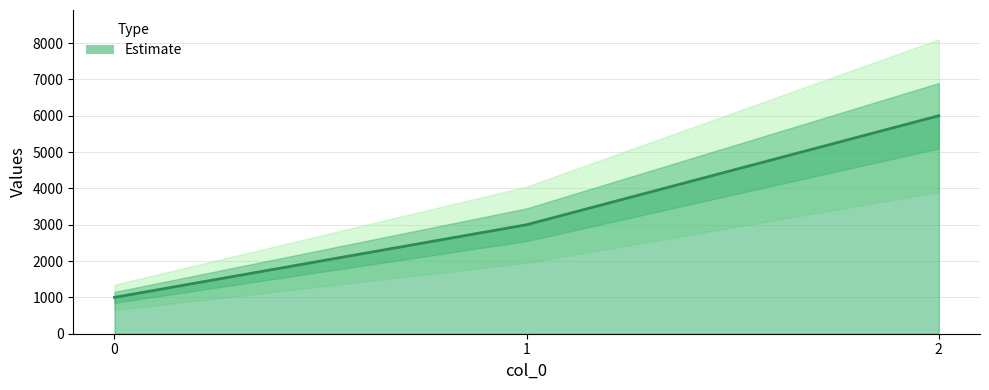

At which label does the data first exceed 3000?

2